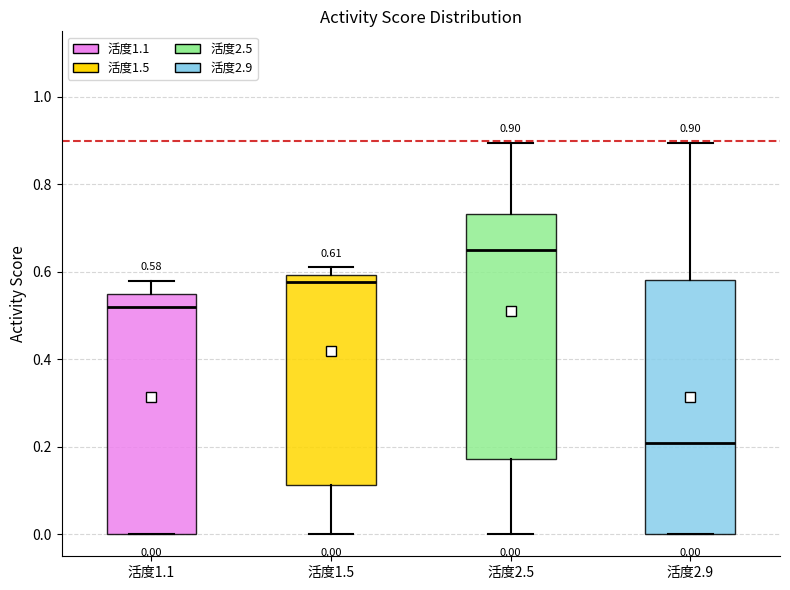

Which box's median line is the highest?

活度2.5